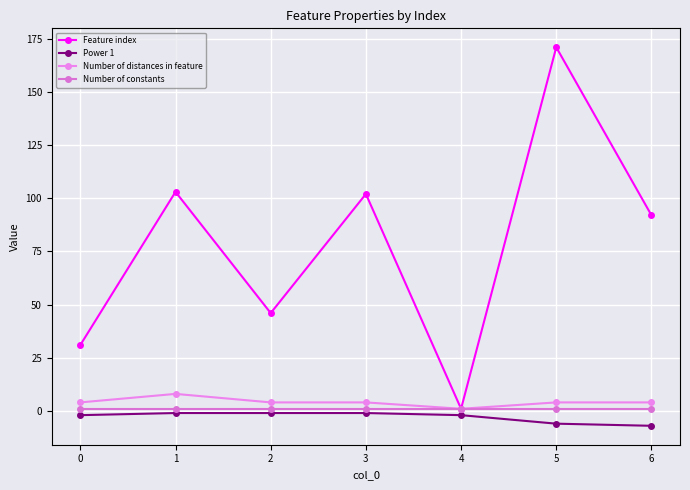

What is the total value across all series at 2?

50